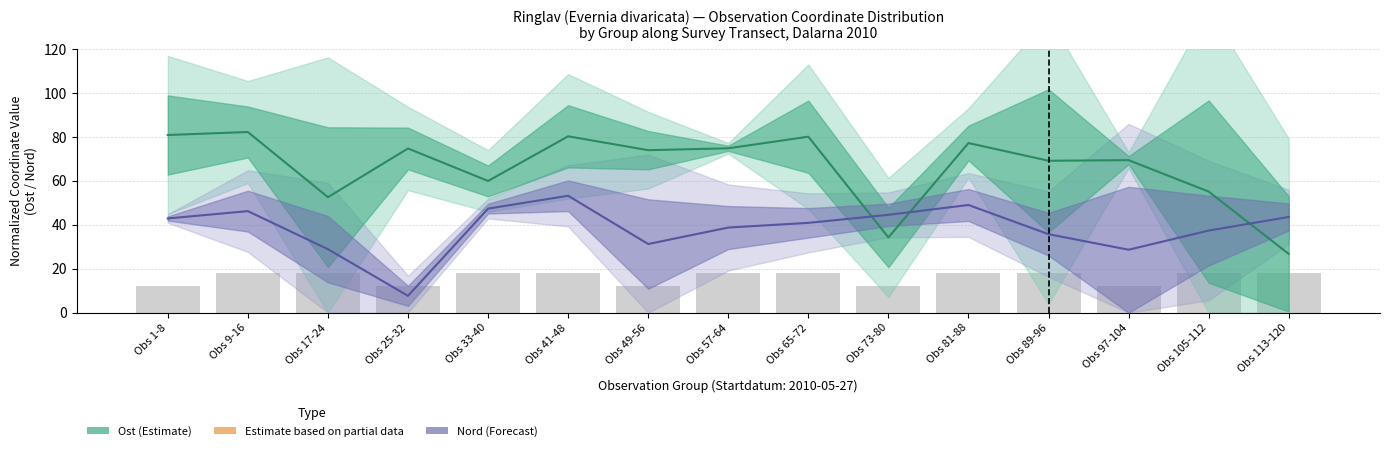

How many groups of bars are there?

15